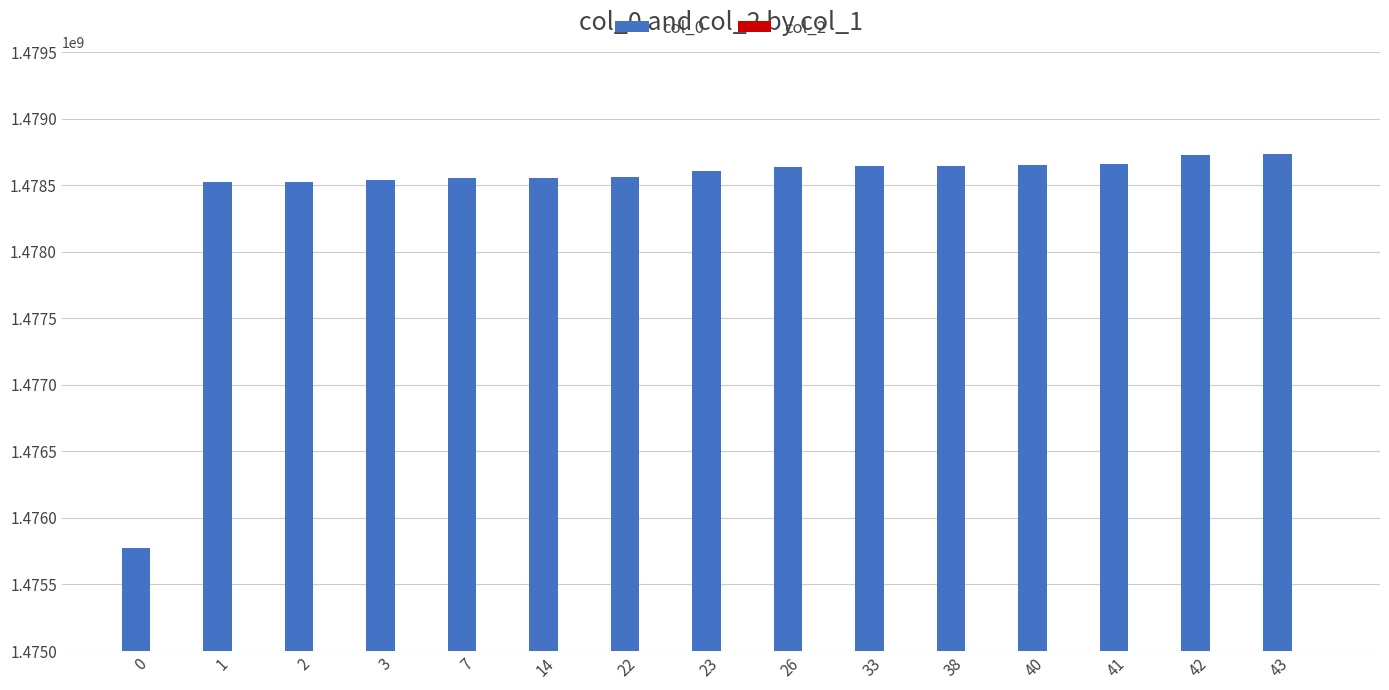

What value does the data have at 22?

1478559793